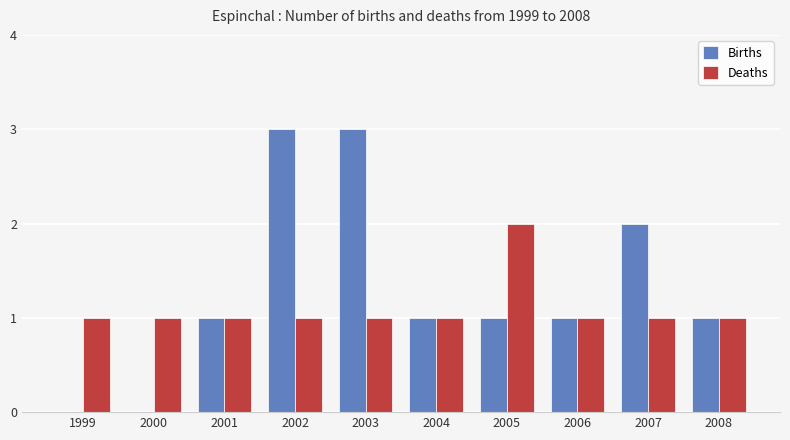

Which series changed the most between 2007 and 2008?

Births